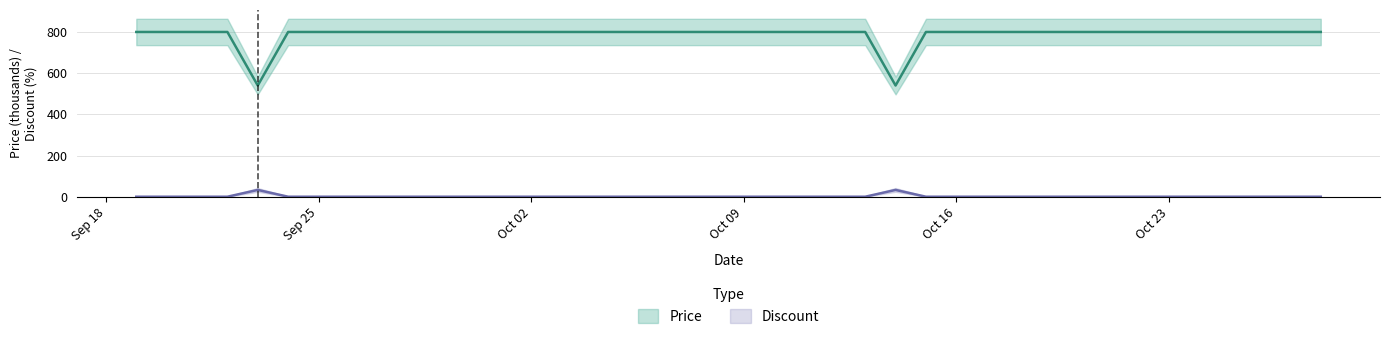

How many data points does each series have?

40